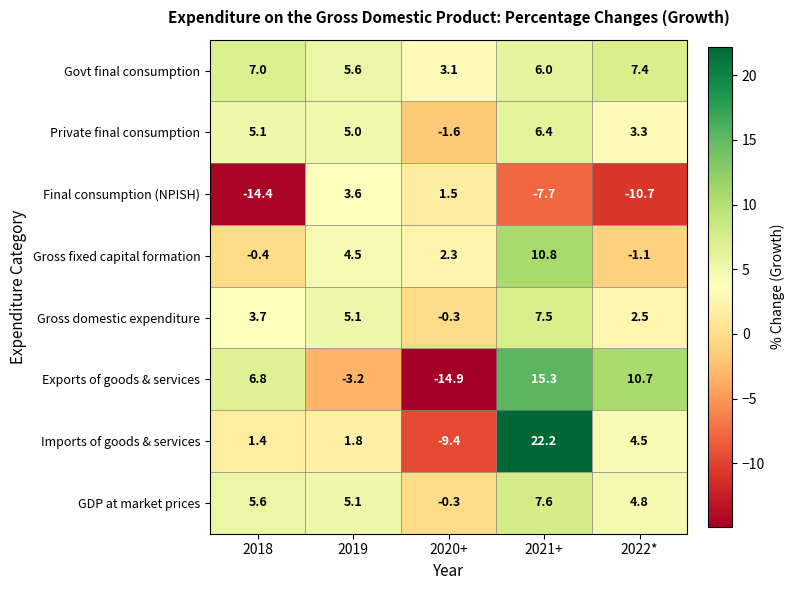

At which category does the chart reach its minimum across all series?

2020+